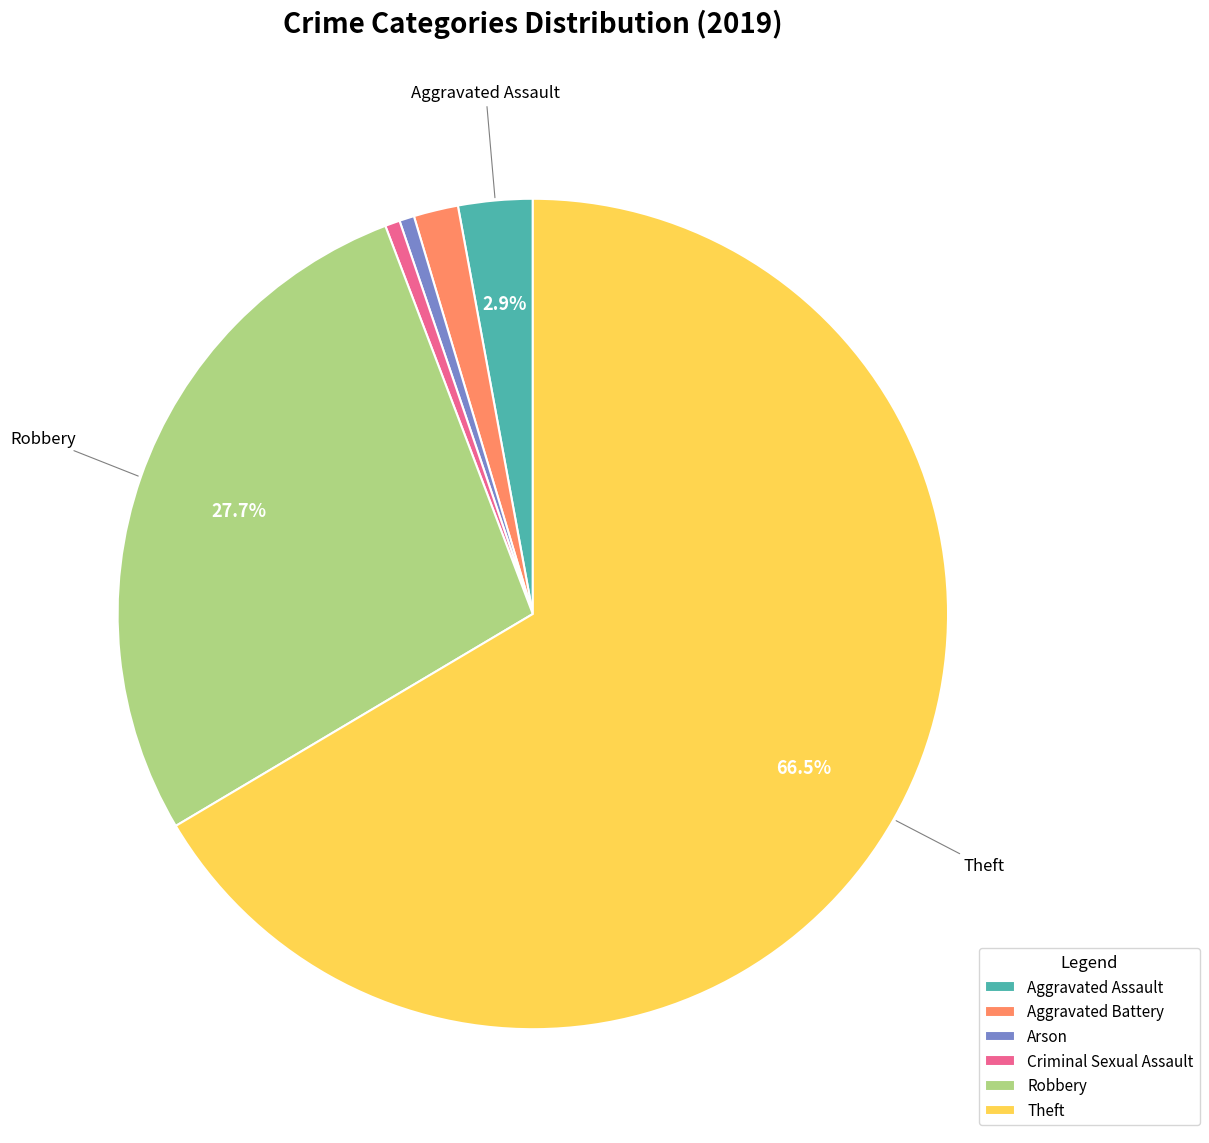

To the nearest percent, what is the average slice percentage?

17%